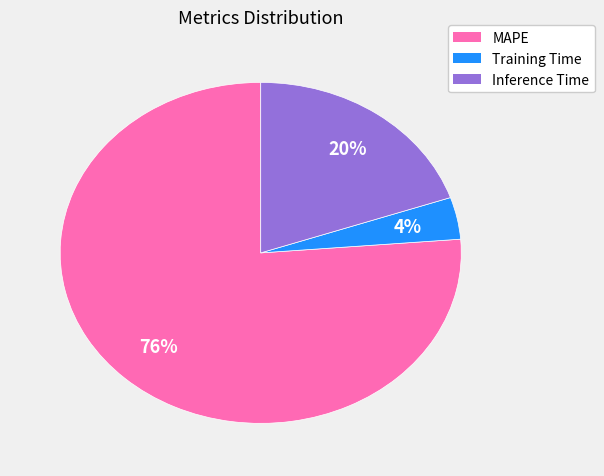

Which category accounts for the majority?

MAPE